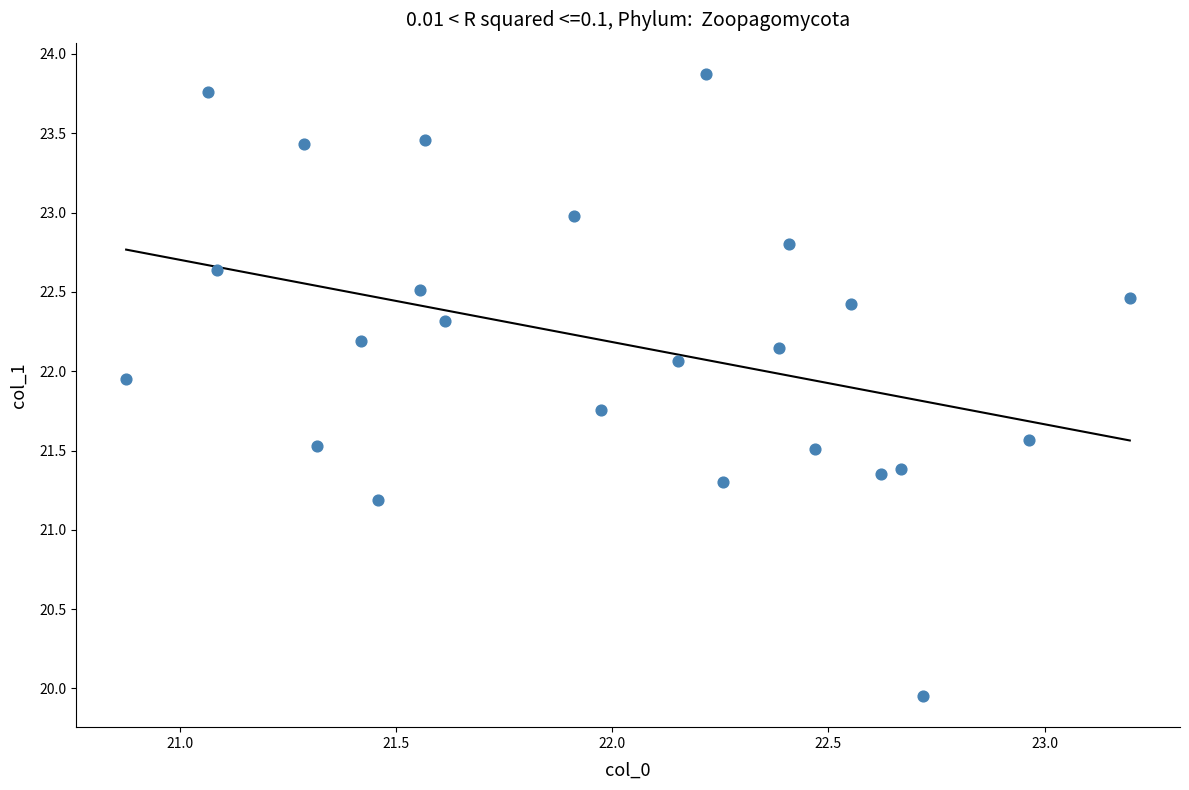

What is the range of X values (max minus min)?

2.3